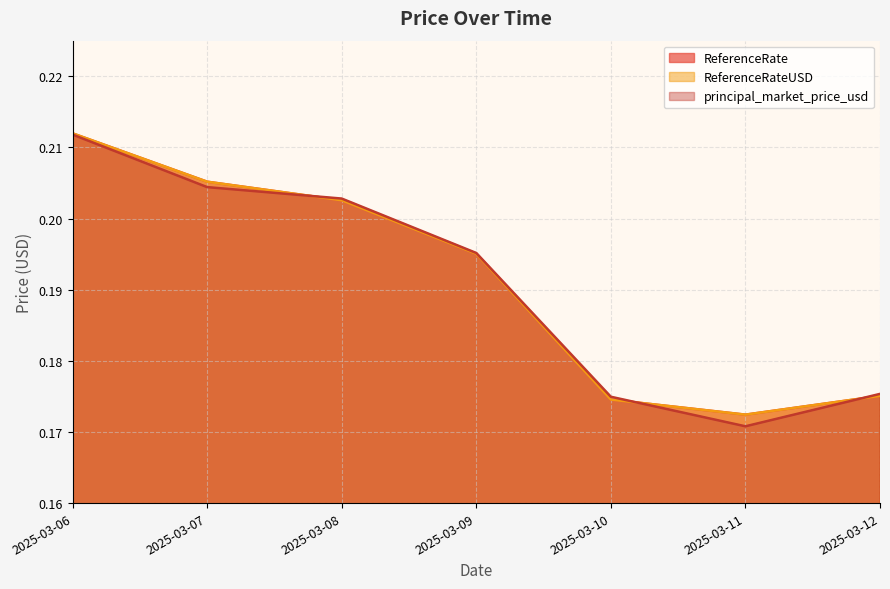

Where do ReferenceRateUSD and principal_market_price_usd first cross each other?

2025-03-07 and 2025-03-08